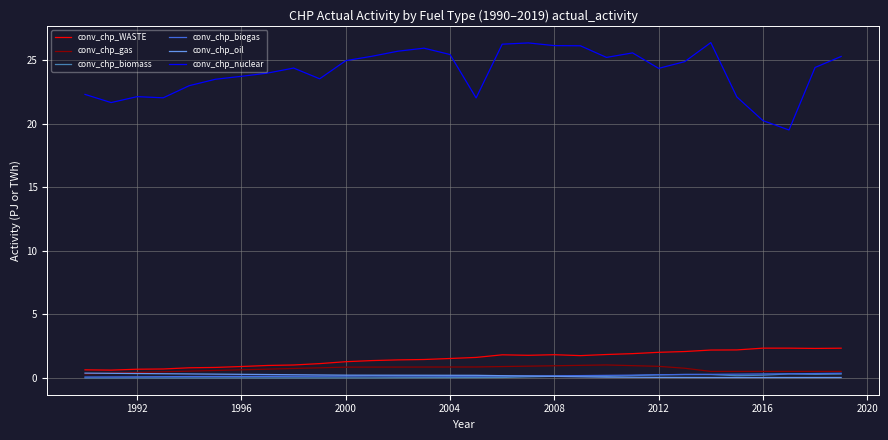

How many series are shown in this chart?

6